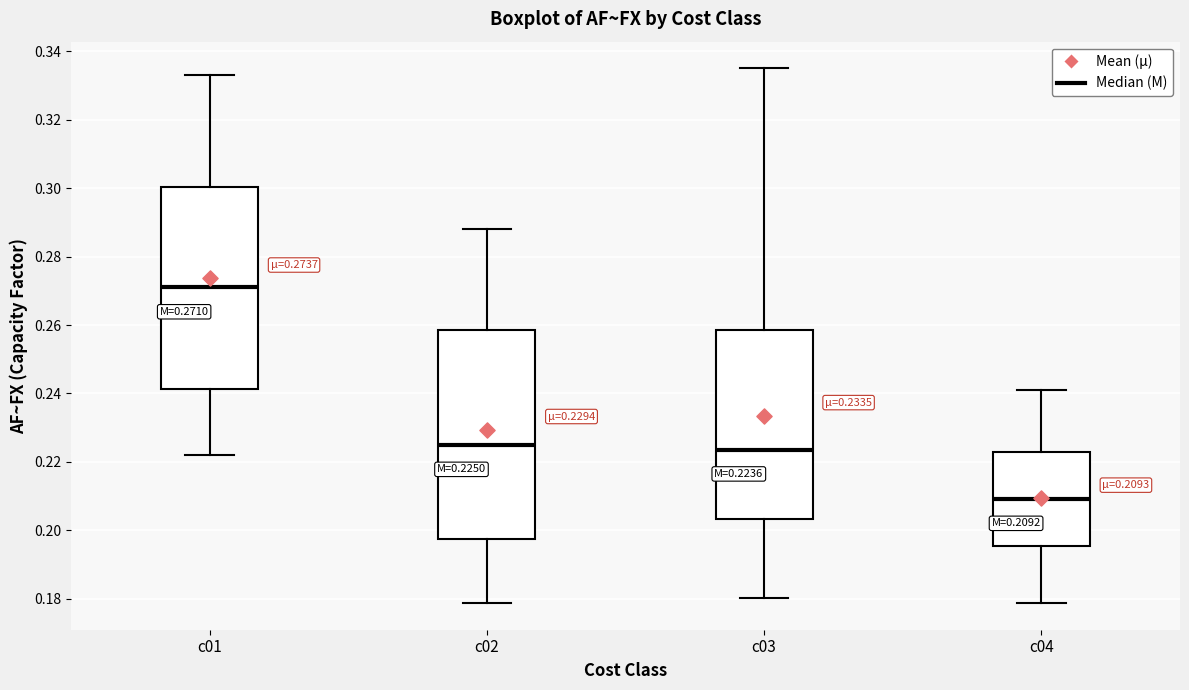

Which box's median line is the highest?

c01